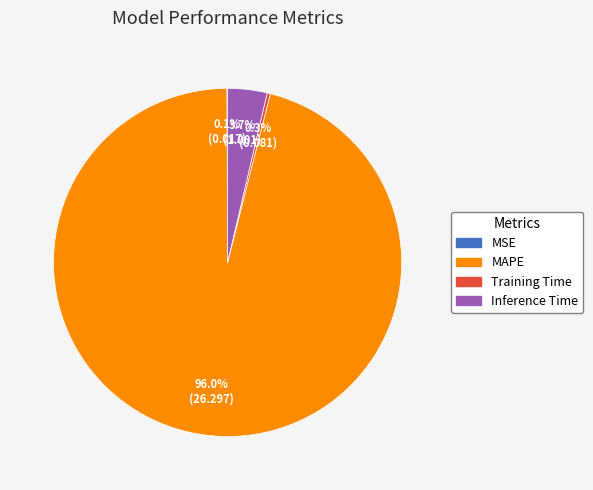

To the nearest percent, what is the average slice percentage?

25%